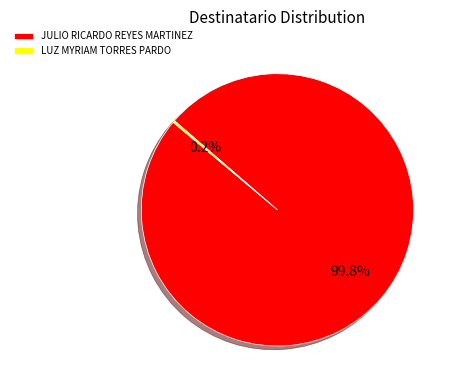

What portion of the pie excludes JULIO RICARDO REYES MARTINEZ?

0.2%